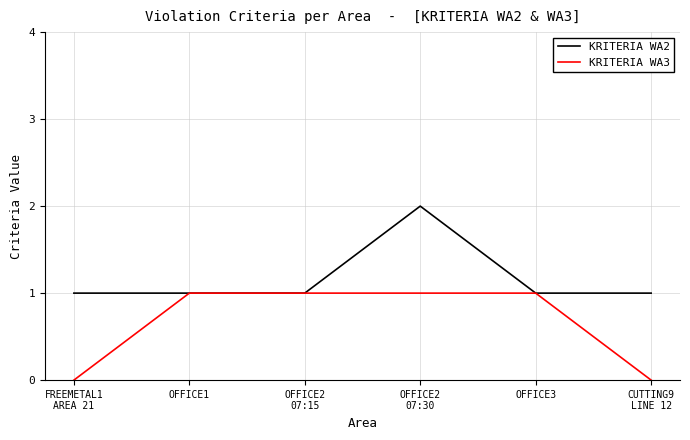

Reading right to left, transcribe all the data shown in this chart.

KRITERIA WA2: 1	1	2	1	1	1
KRITERIA WA3: 0	1	1	1	1	0